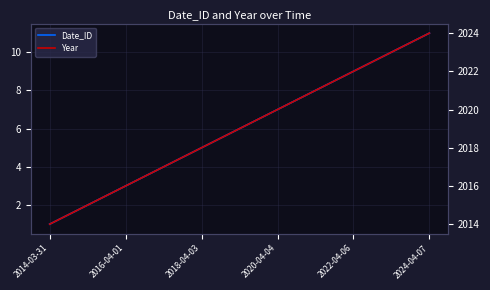

True or false: Date_ID has a value of 8 at 7.

True